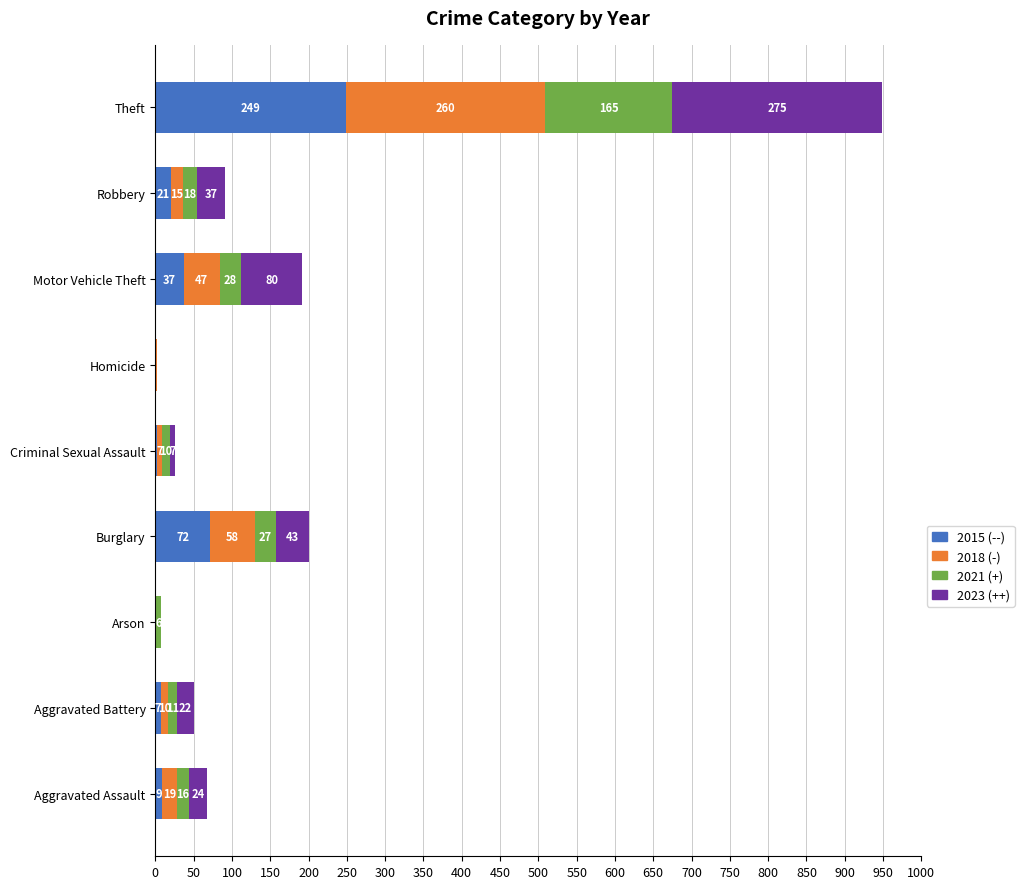

At which category is the sum across all series the highest?

Theft